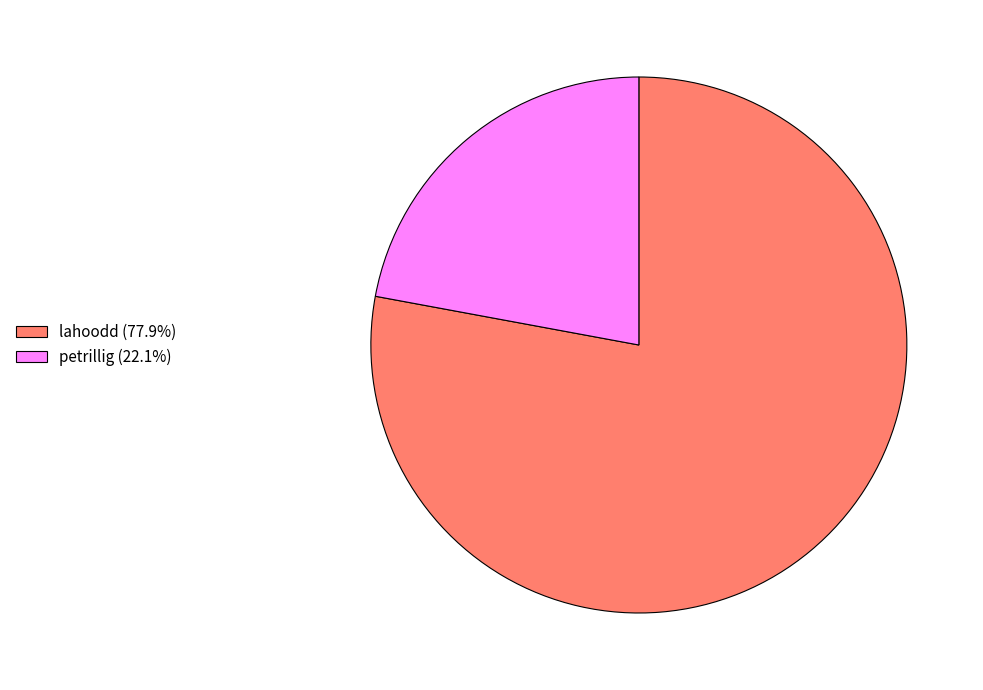

Combined, do petrillig (22.1%) and lahoodd (77.9%) account for over 50%?

Yes